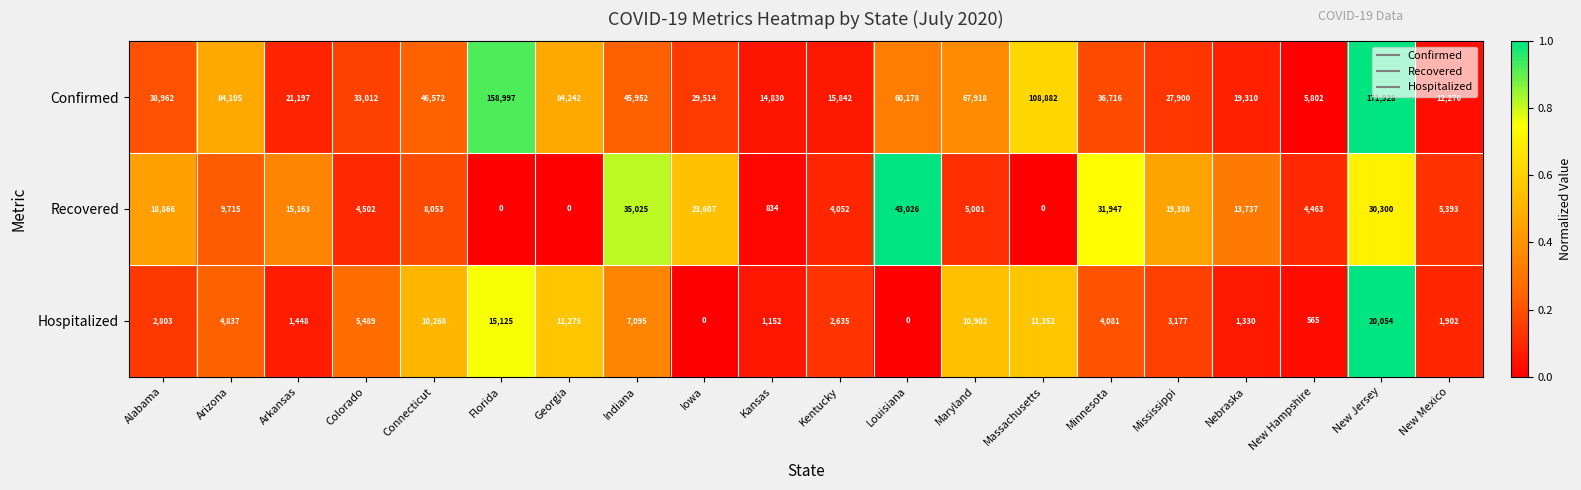

What is the maximum value for Hospitalized?

20054